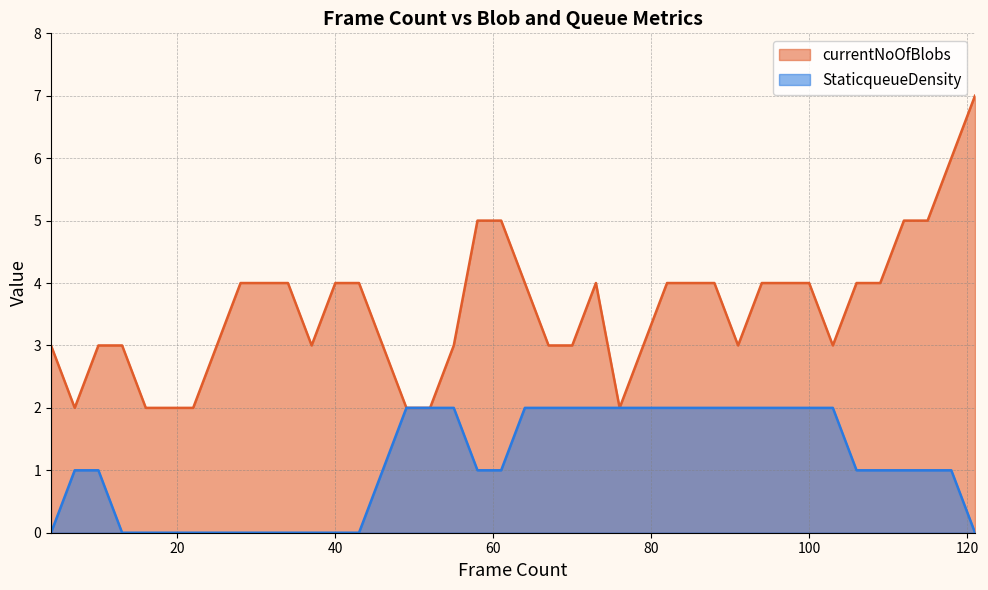

Does the chart display data point markers on the line(s)?

No